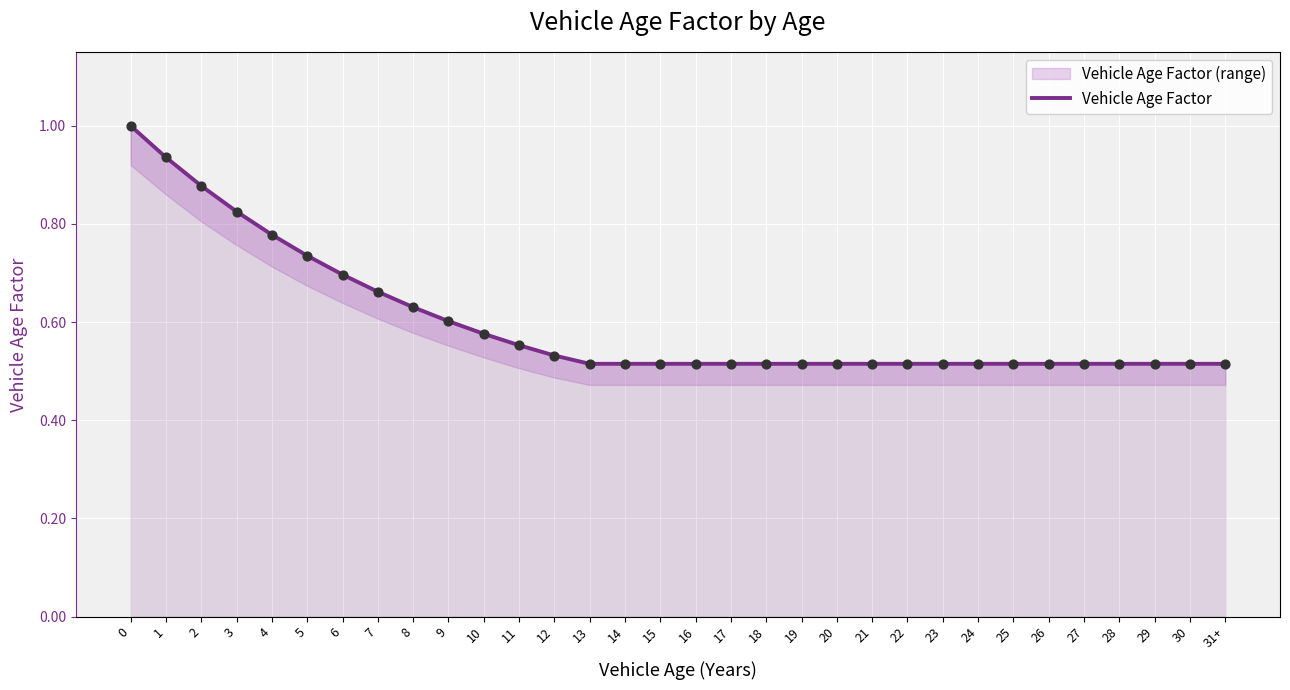

Between 10 and 5, which is larger?

5